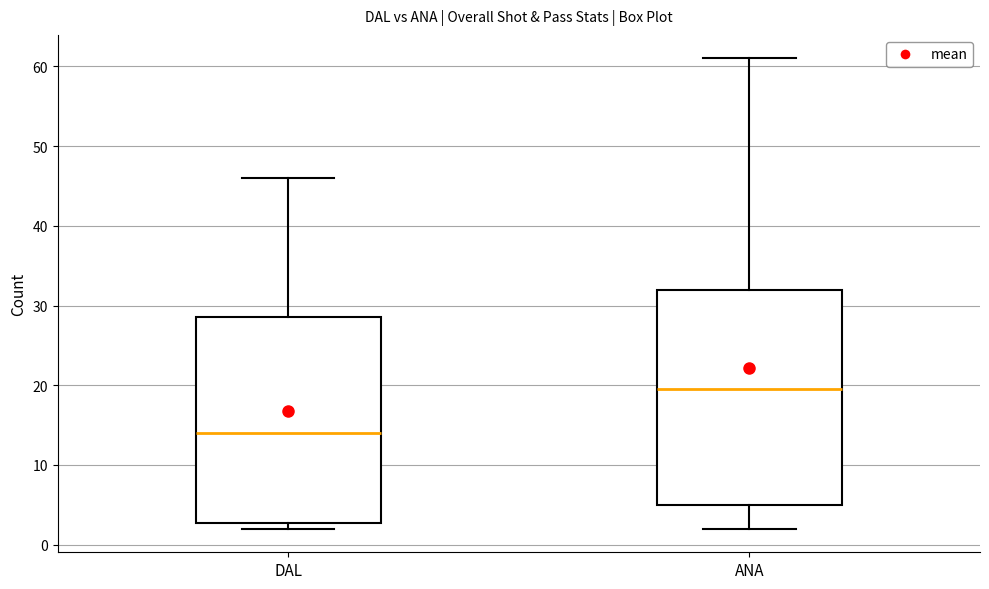

Where is the upper edge of the box for DAL on the y-axis? The values are not printed on the chart, so give them approximately, as read against the axis.

29